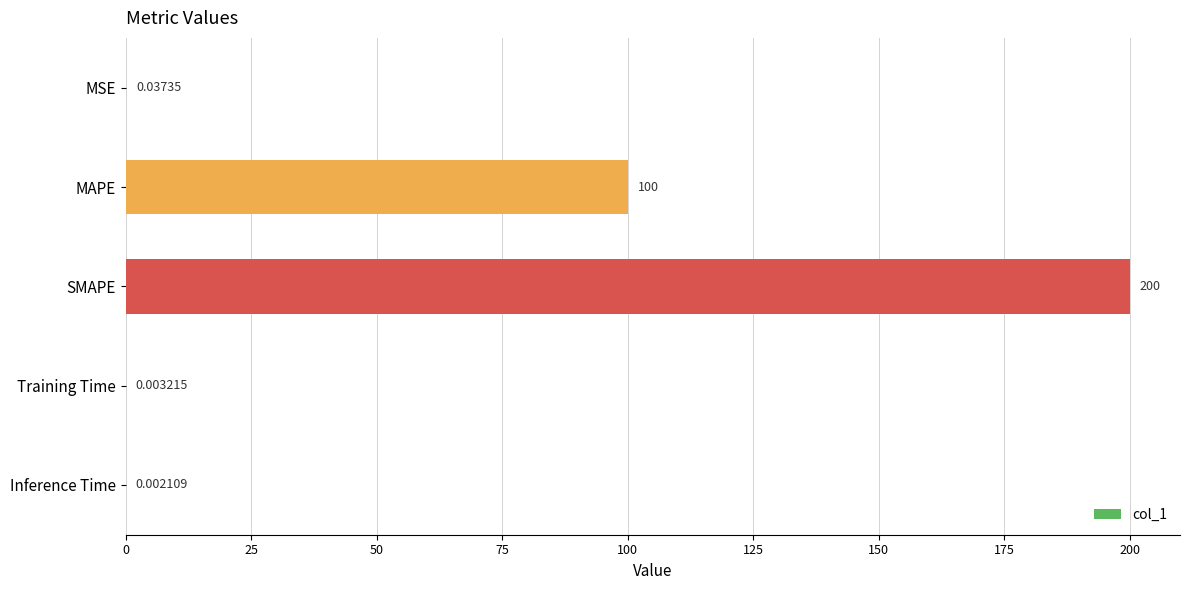

What is the sum of all values?

300.0